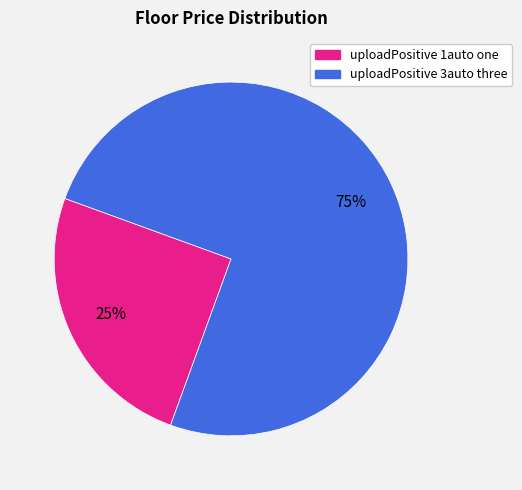

To the nearest percent, what is the difference between the largest and smallest slice percentages?

50%